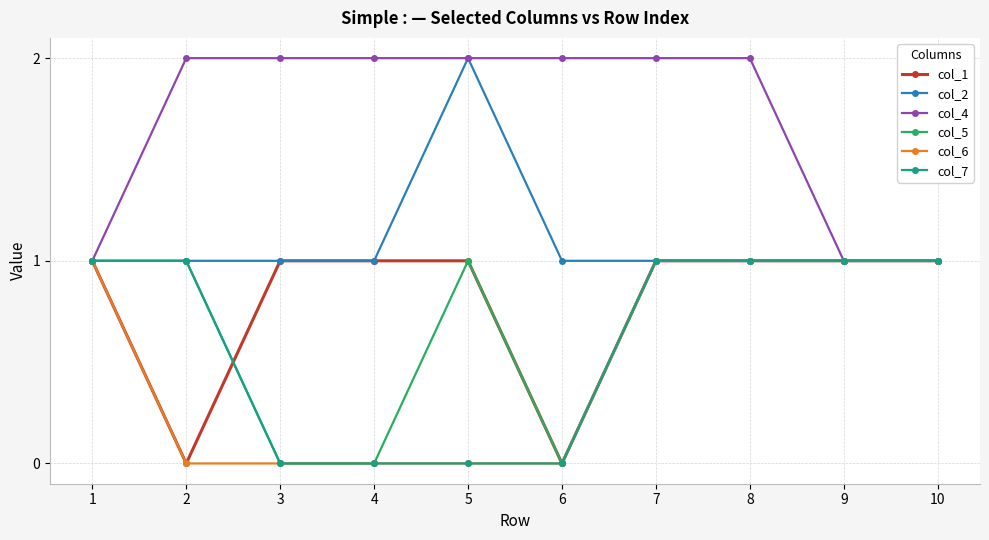

The value of col_4 at 1 is 0. True or false?

False